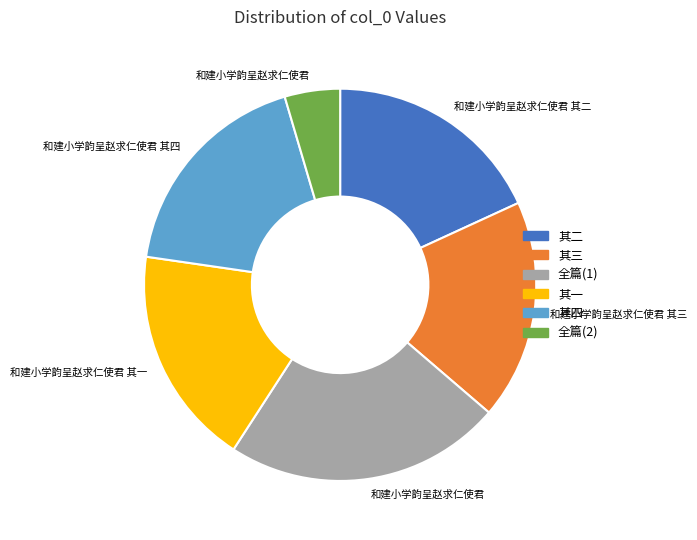

Is there any slice that represents more than half of the pie?

No